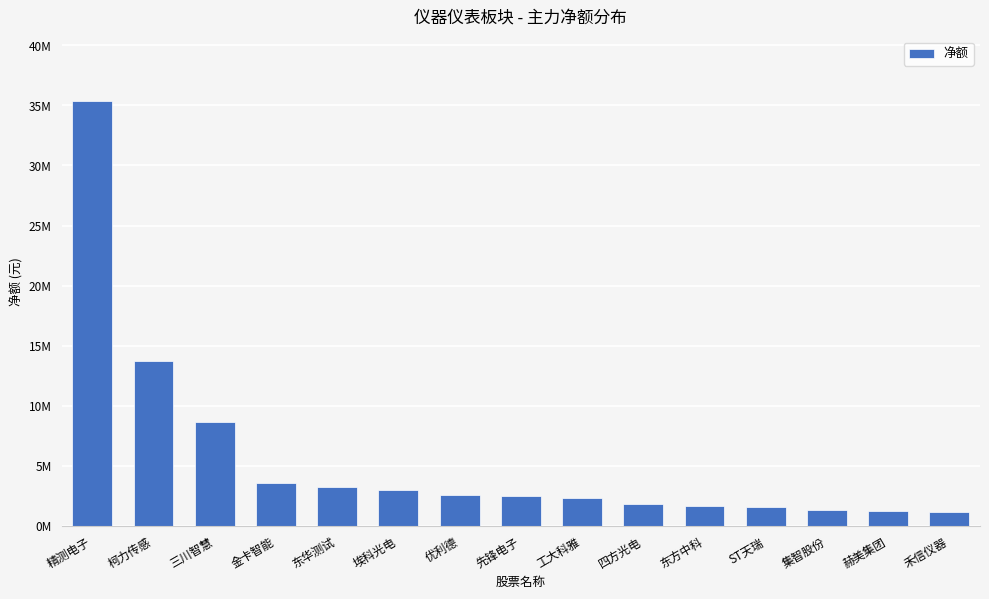

Reading right to left, list all the values displayed in this chart.

禾信仪器=1158691	赫美集团=1212010	集智股份=1296616	ST天瑞=1578282	东方中科=1669578	四方光电=1835987	工大科雅=2366347	先锋电子=2525043	优利德=2577201	埃科光电=3033695	东华测试=3229446	金卡智能=3591302	三川智慧=8638758	柯力传感=13769936	精测电子=35405805